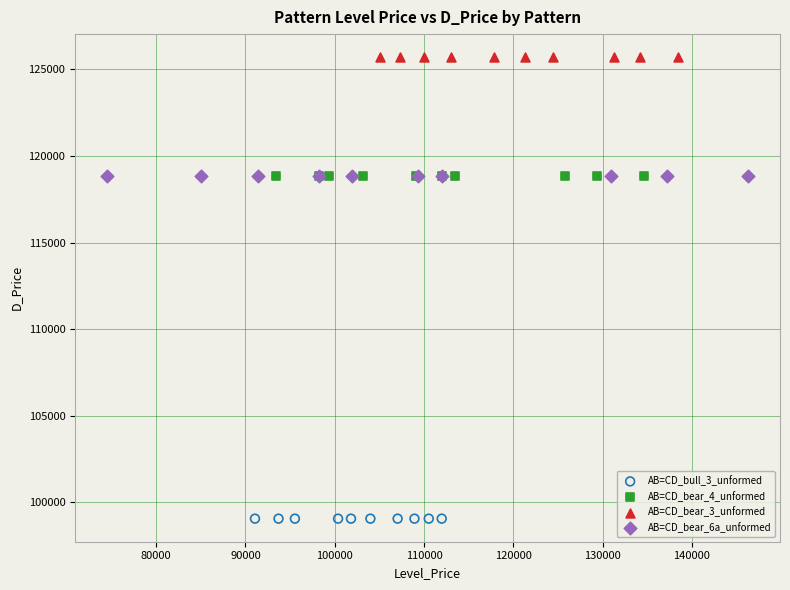

Which series contains the highest Y value?

AB=CD_bear_3_unformed